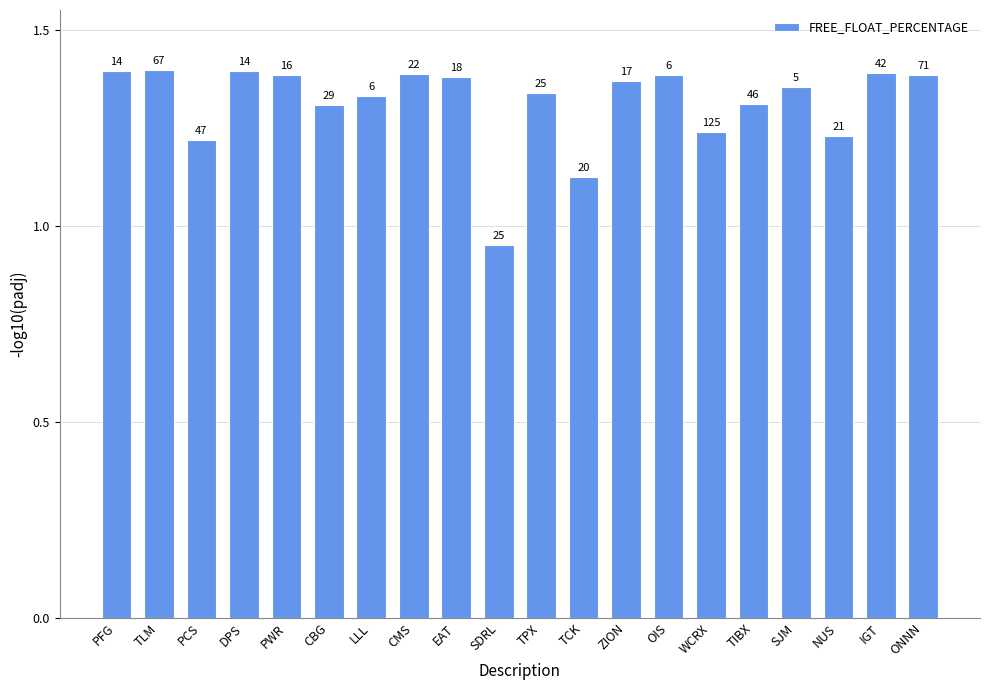

Which has a higher value, PWR or IGT?

IGT